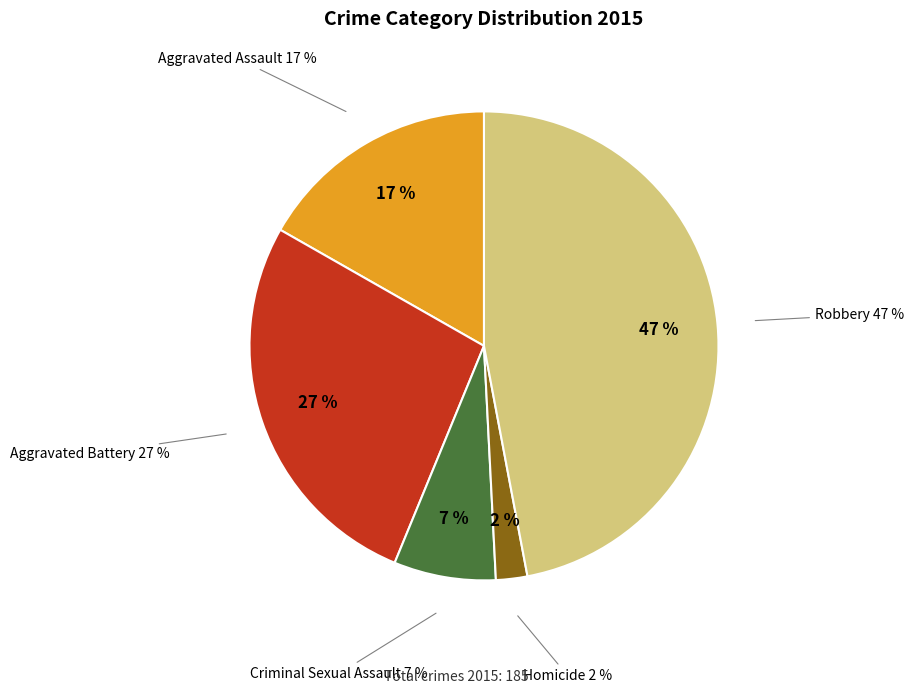

How many slices are in this pie chart?

5